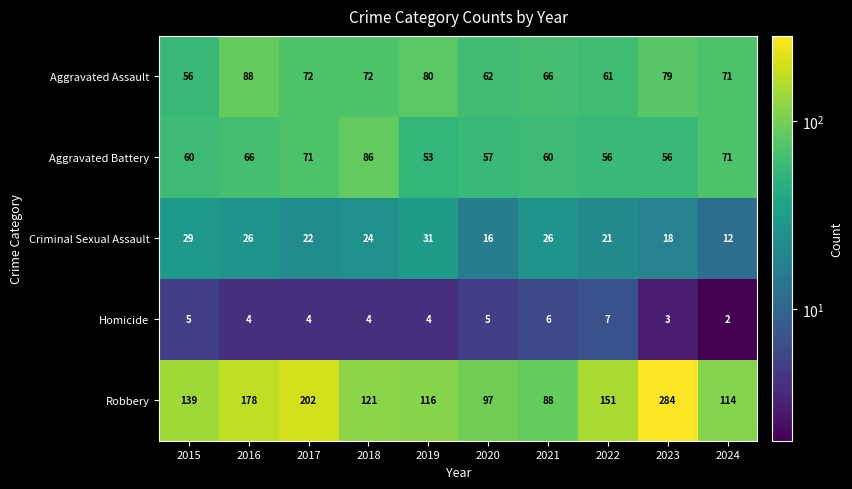

What is the difference between the highest and lowest values at 2023?

281